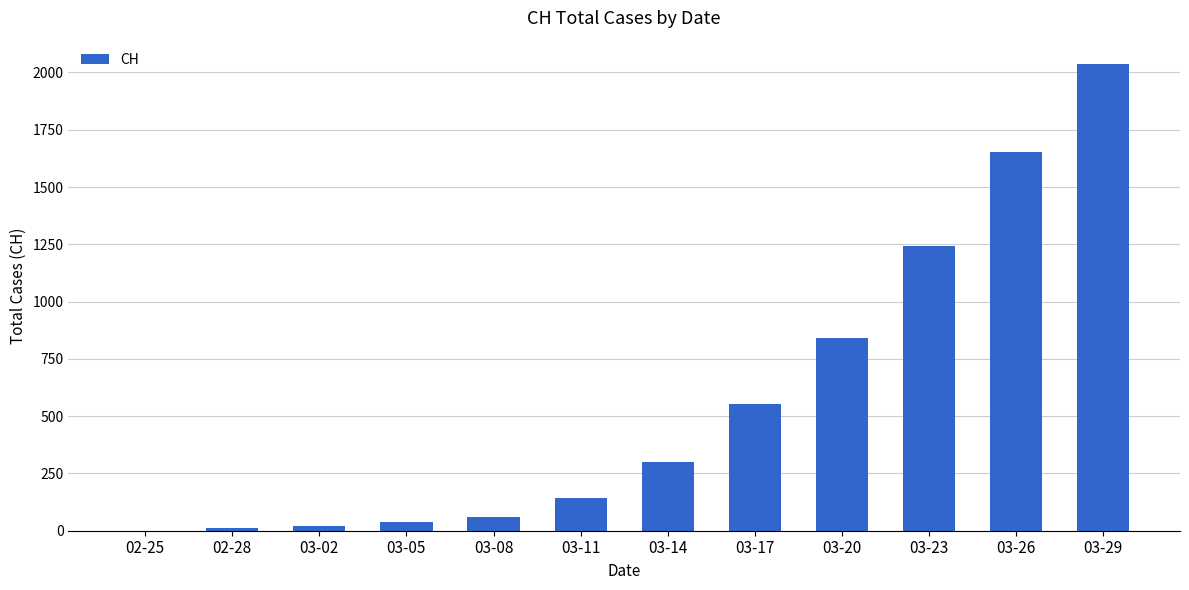

What is the change in value from 03-11 to 03-20?

+697